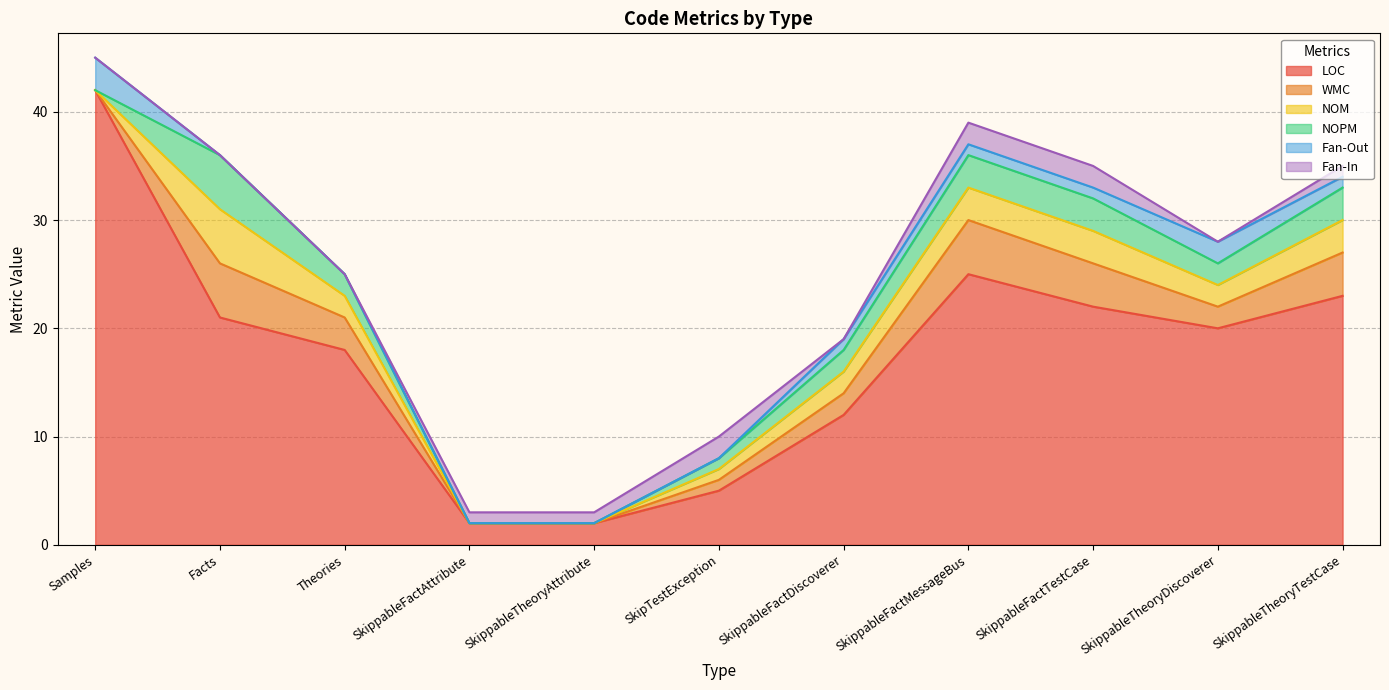

Count the Fan-In values in the range 0 to 2.

11